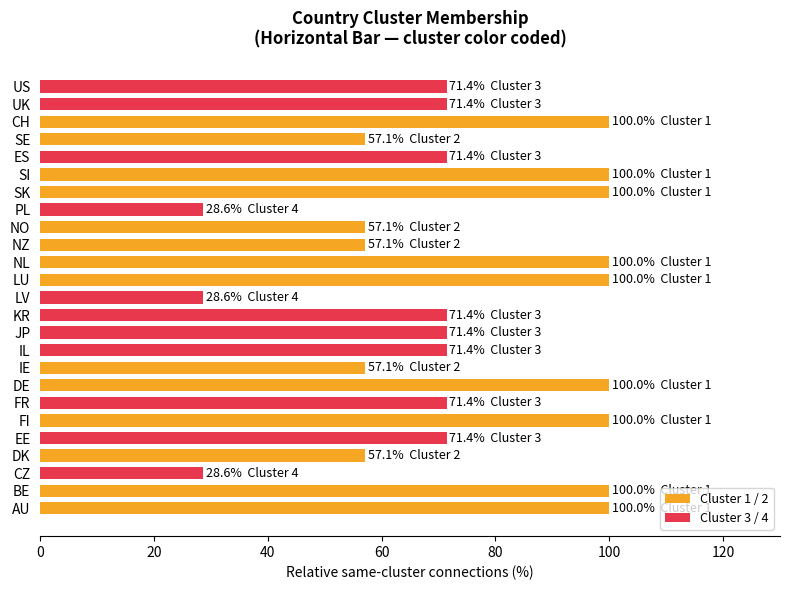

How many bars are there in total?

25